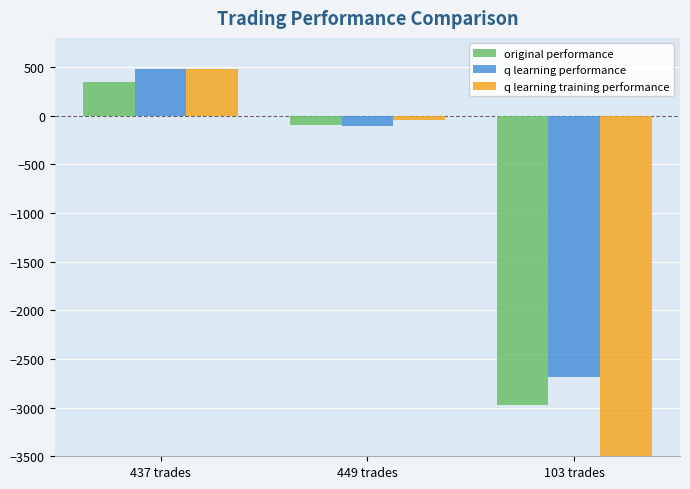

Which series has the largest range (max minus min)?

q learning training performance